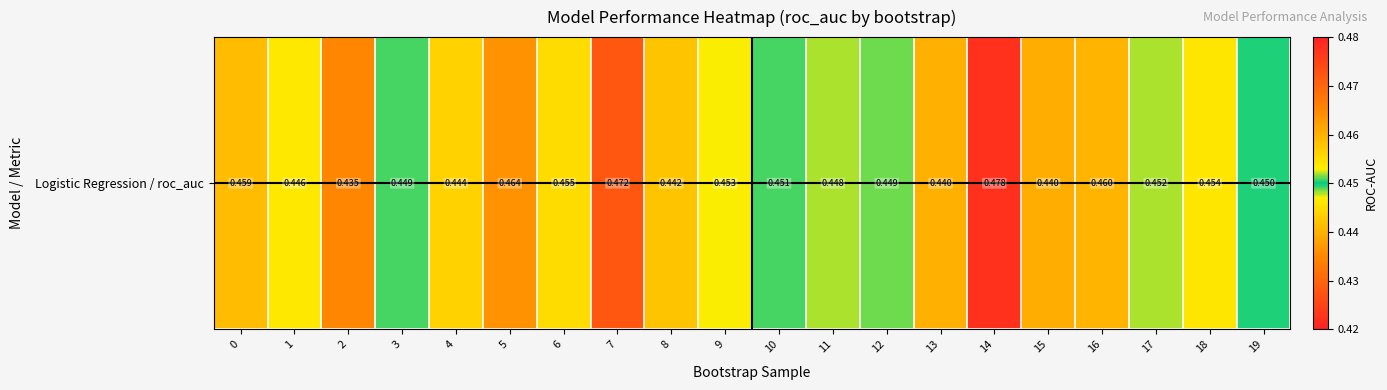

Which category has the highest value across all series?

14